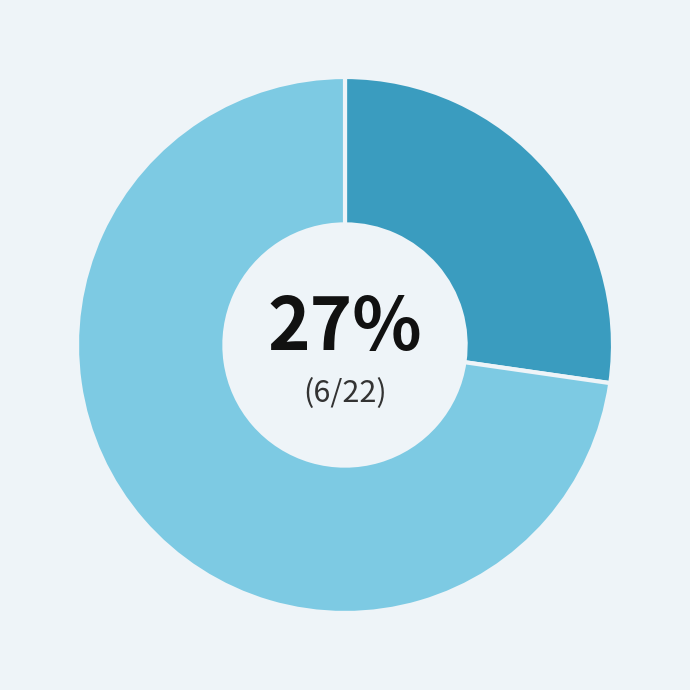

To the nearest percent, what is the average slice percentage?

50%